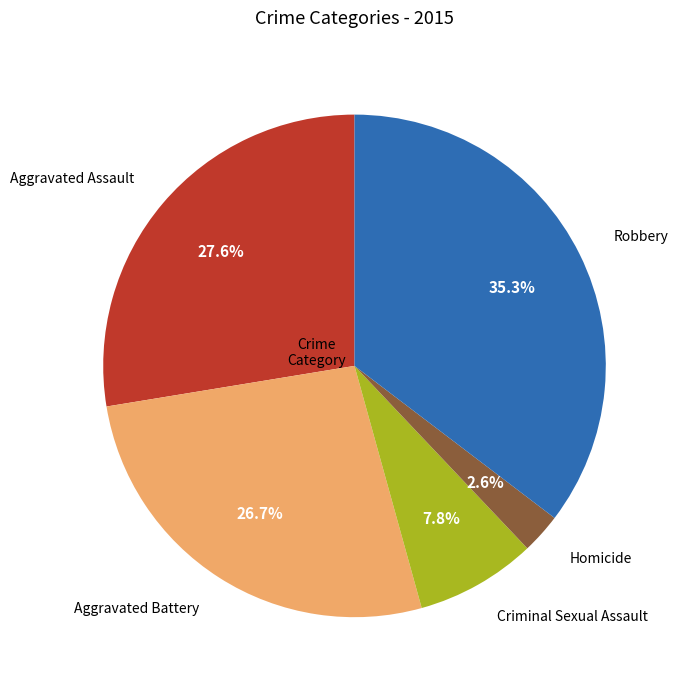

Does any single category account for the majority?

No